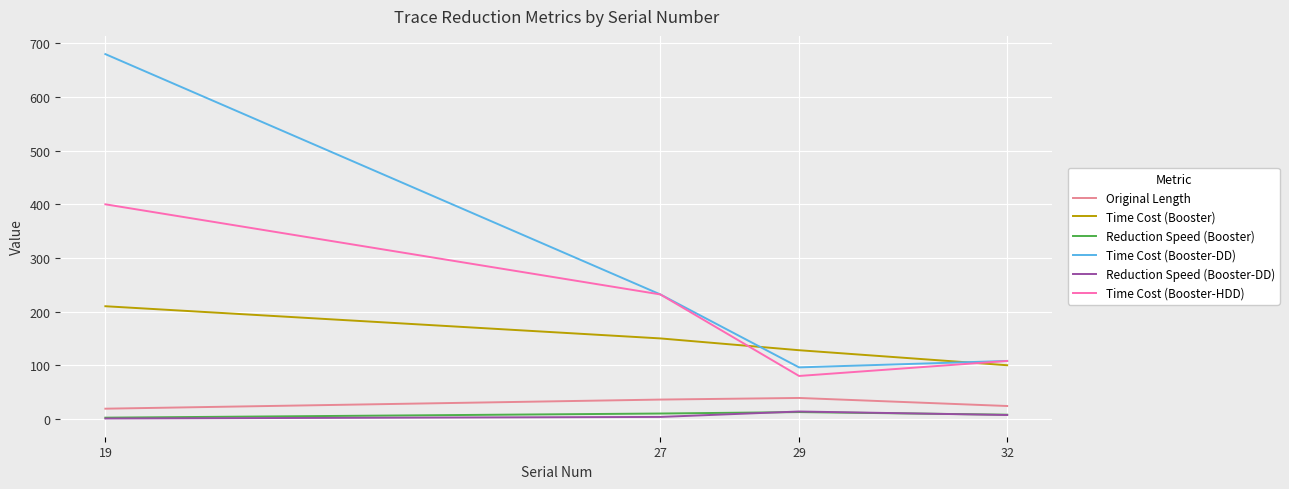

True or false: Reduction Speed (Booster-DD) and Time Cost (Booster-DD) cross at least once.

False